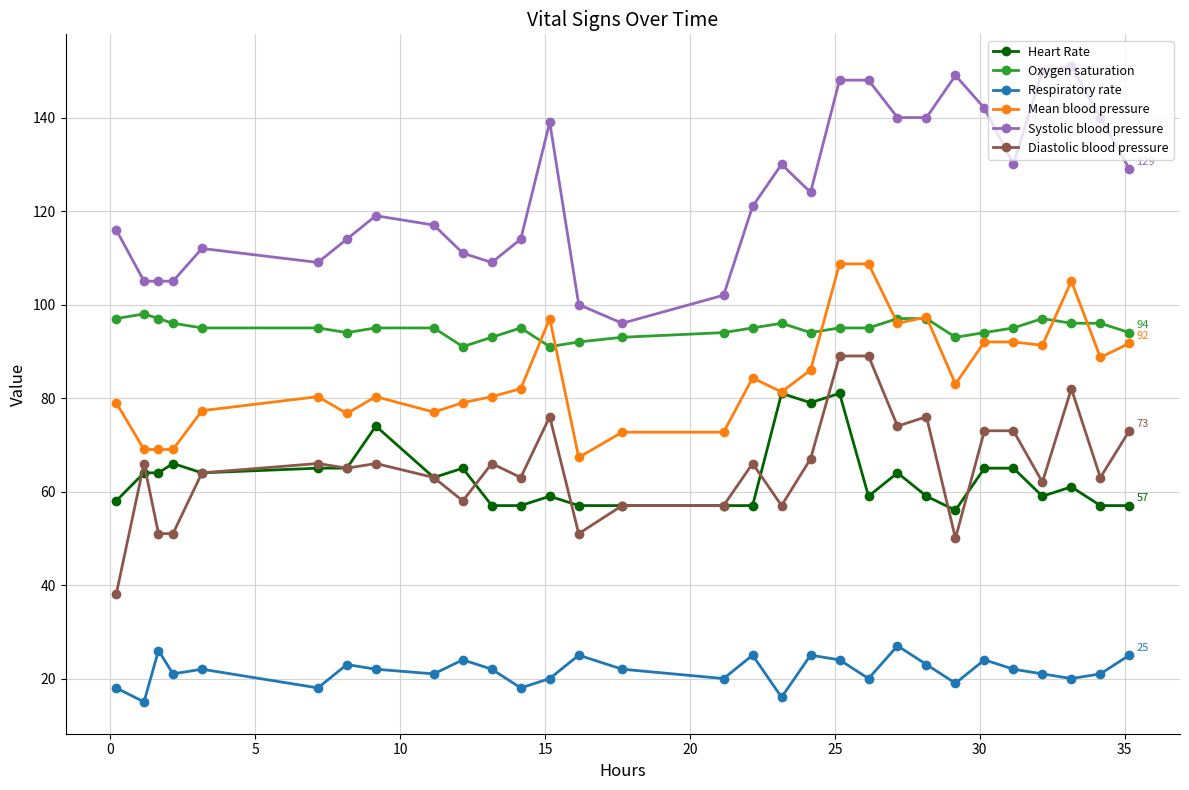

True or false: Mean blood pressure has more than 1 points higher than both neighbors.

True